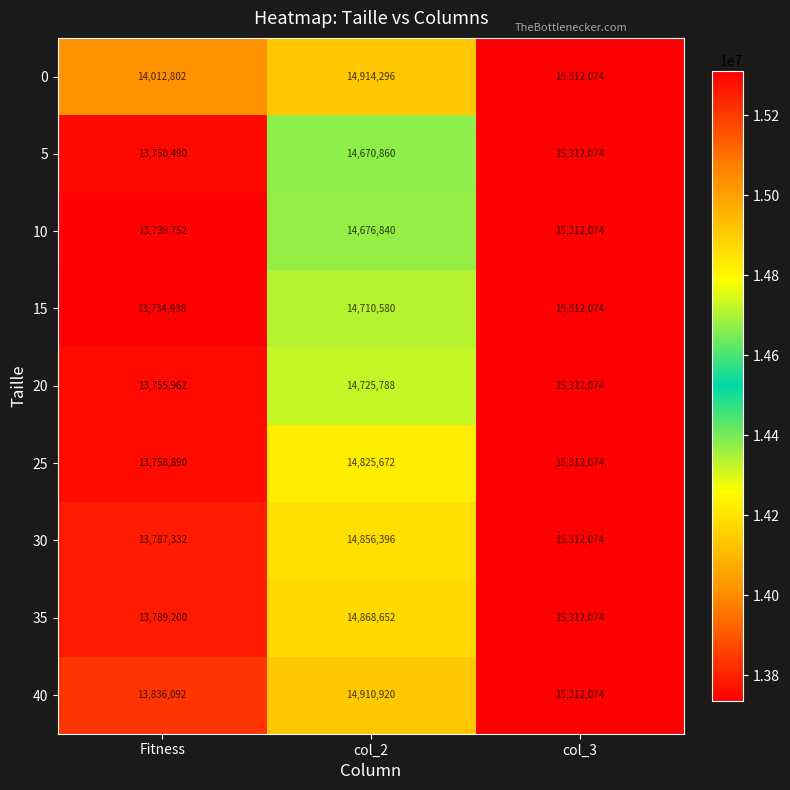

How many distinct data groups are displayed?

9